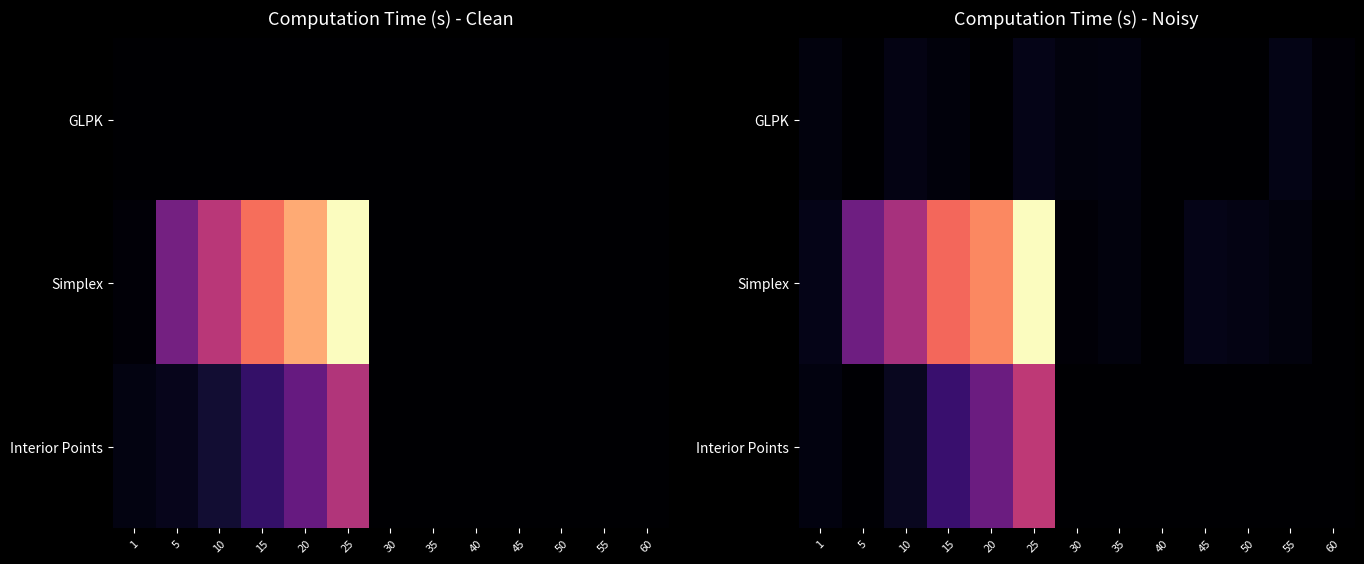

Is it true that Interior Points equals 0.0 at 5?

True